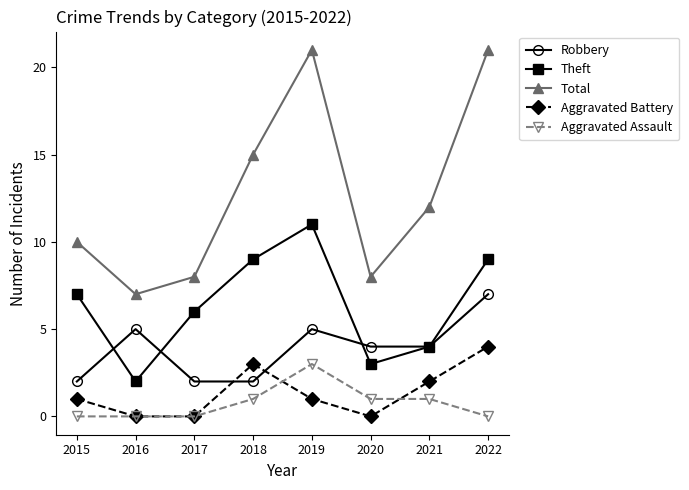

What is the difference between the second highest and minimum values in the Theft series?

7